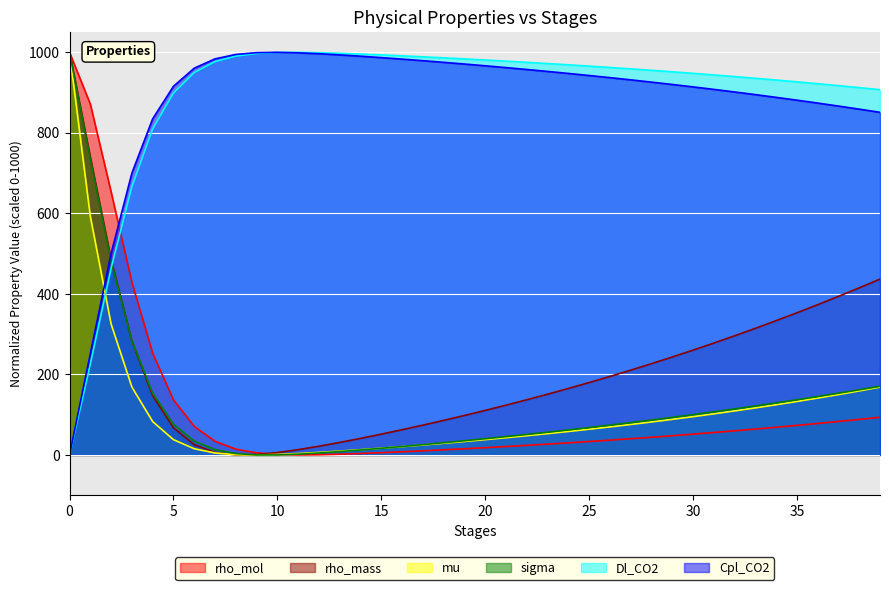

Between 33 and 3, which is larger?

3